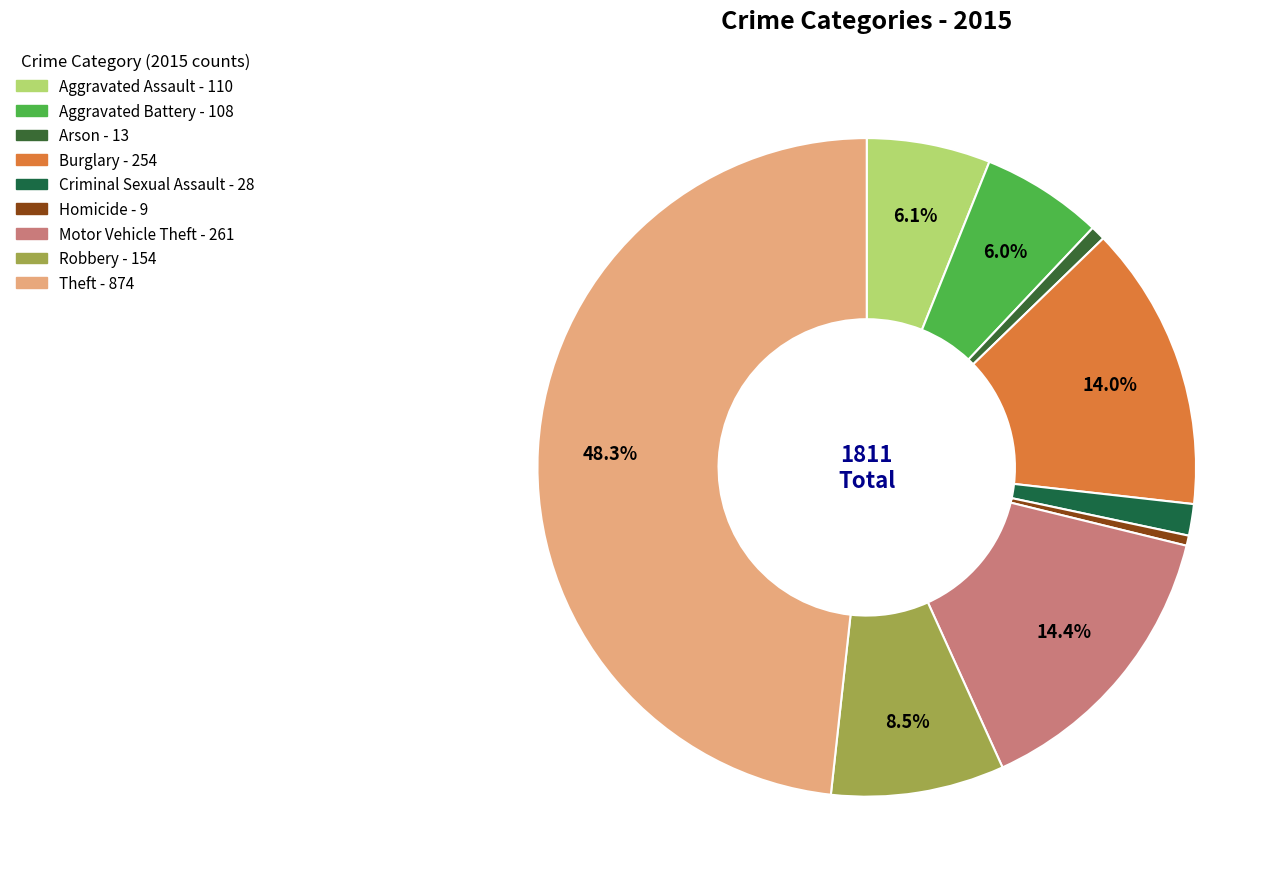

How many segments does this pie chart have?

9